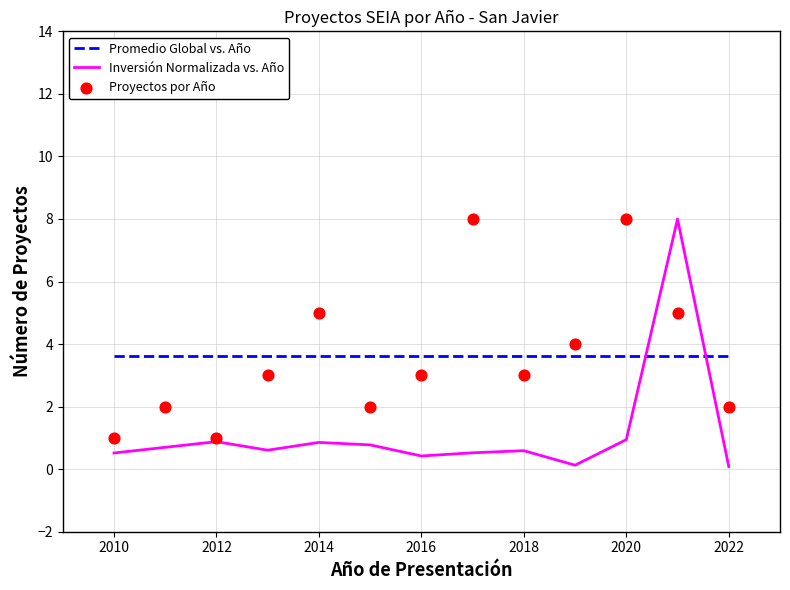

Which series reaches the minimum Y coordinate?

Inversión Normalizada vs. Año